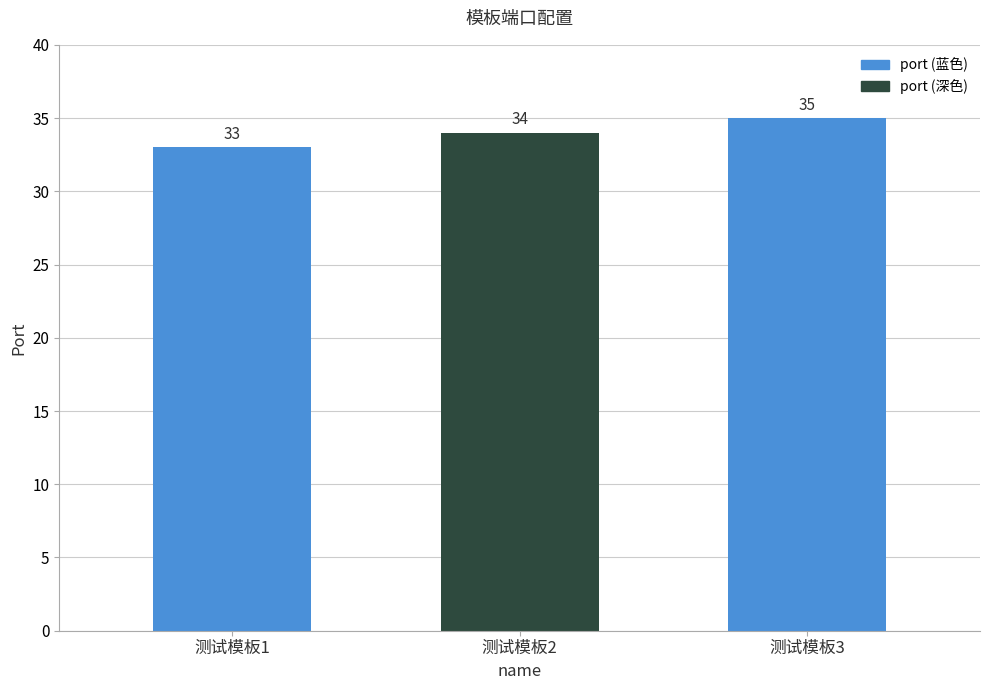

Which has a higher value, 测试模板1 or 测试模板3?

测试模板3